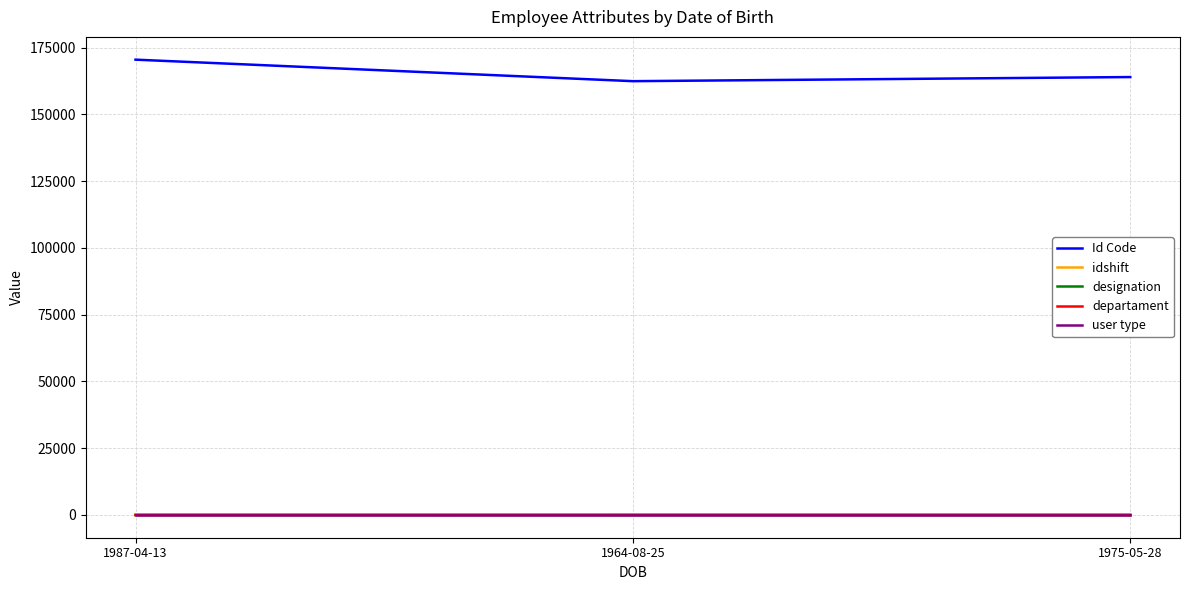

True or false: Id Code has a value of 162417 at 1964-08-25.

True